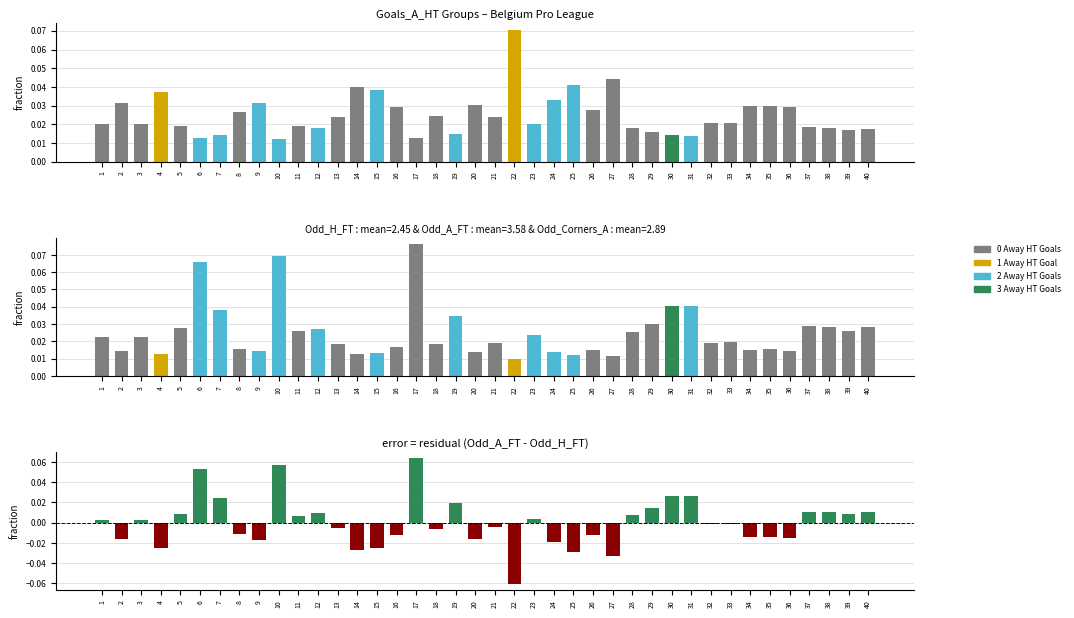

True or false: Odd_A_FT - Odd_H_FT has a value of 0.0 at 39.

True